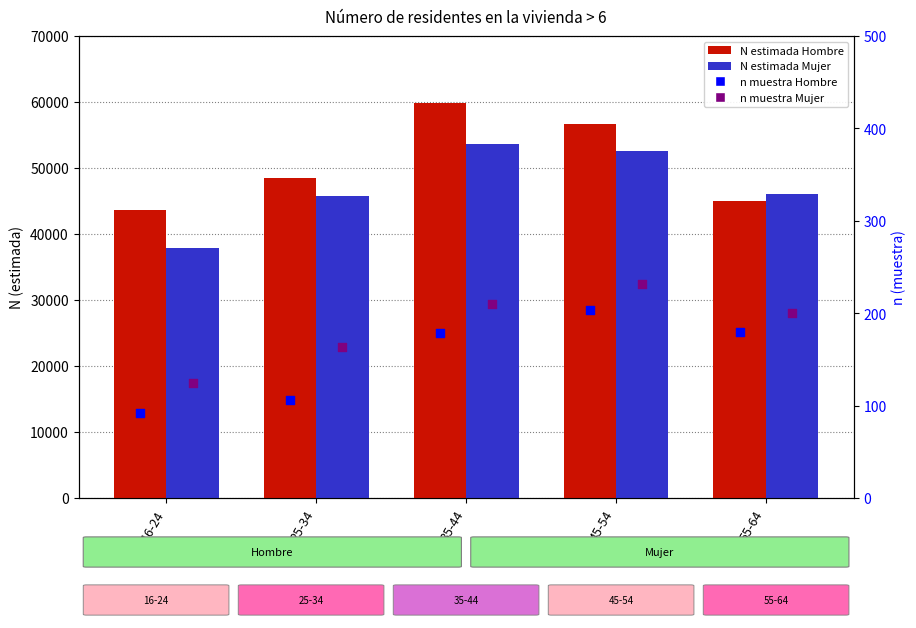

Which series contains the lowest Y value?

n muestra Hombre